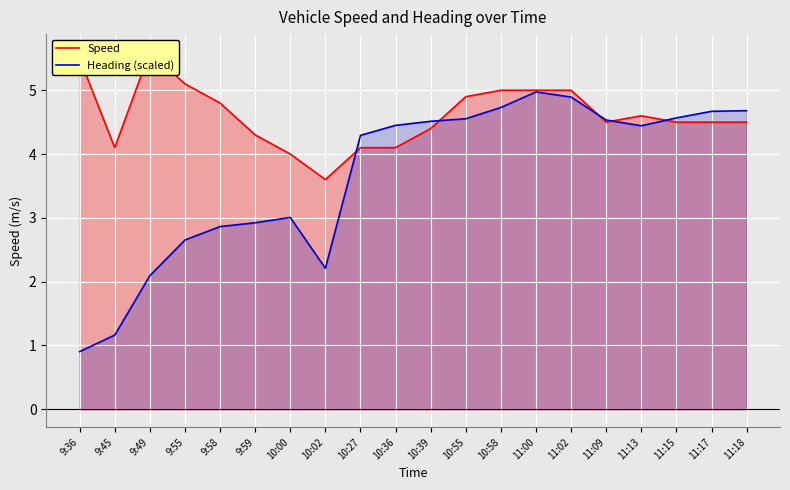

What is the smallest value displayed?

0.9